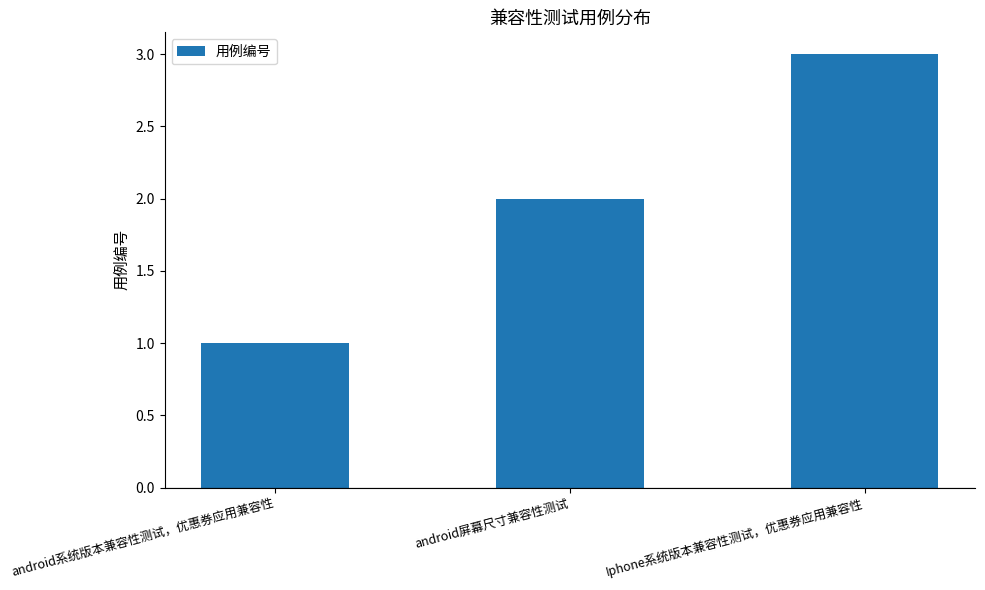

What is the label of the 3rd bar from the left?

Iphone系统版本兼容性测试，优惠券应用兼容性